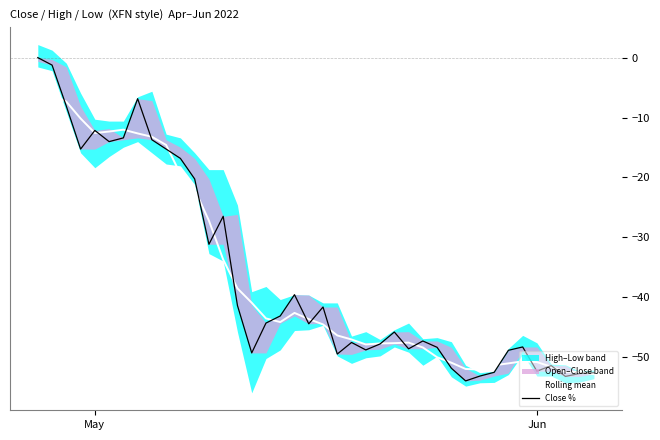

What is the highest value of the Rolling mean series?

-3.1